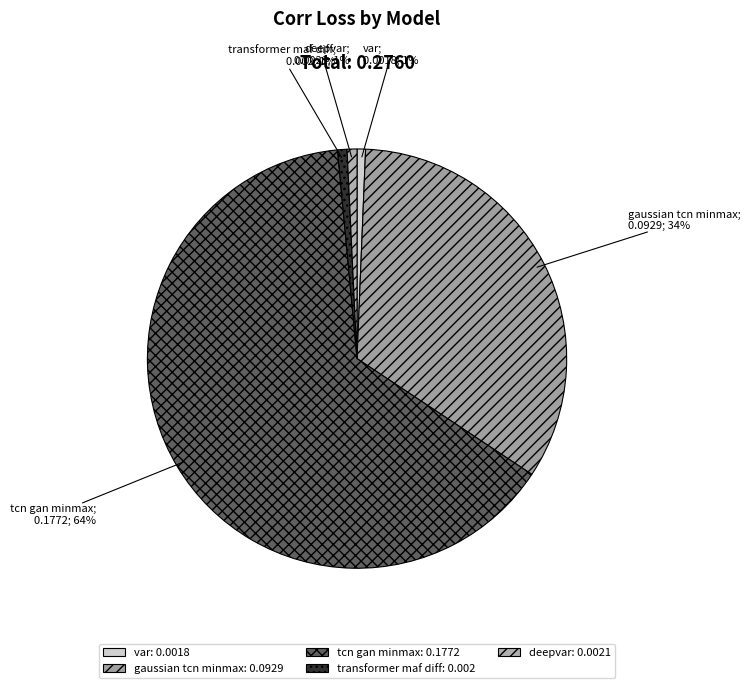

How many segments does this pie chart have?

5